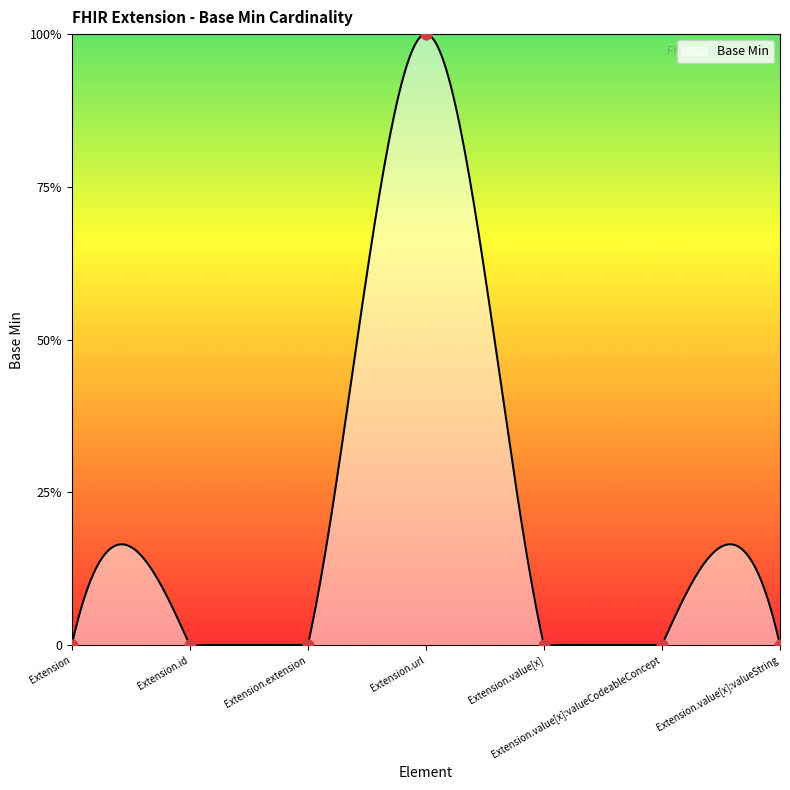

Between Extension and Extension.url, which is larger?

Extension.url